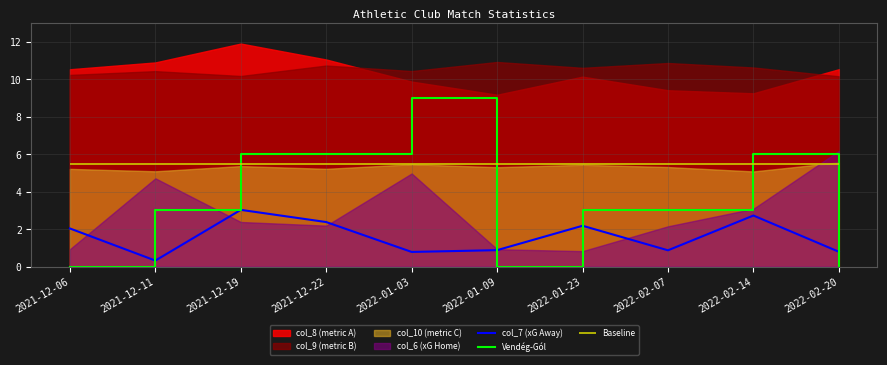

Read the col_7 (xG Away) value at 2022-02-20.

0.8